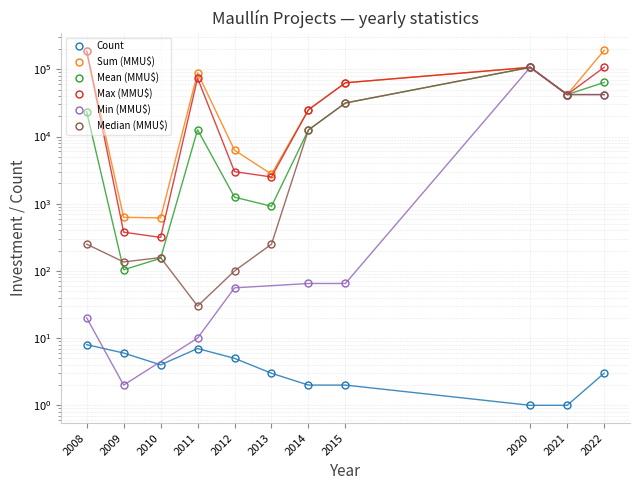

True or false: Max (MMU$) and Count intersect in this chart.

False